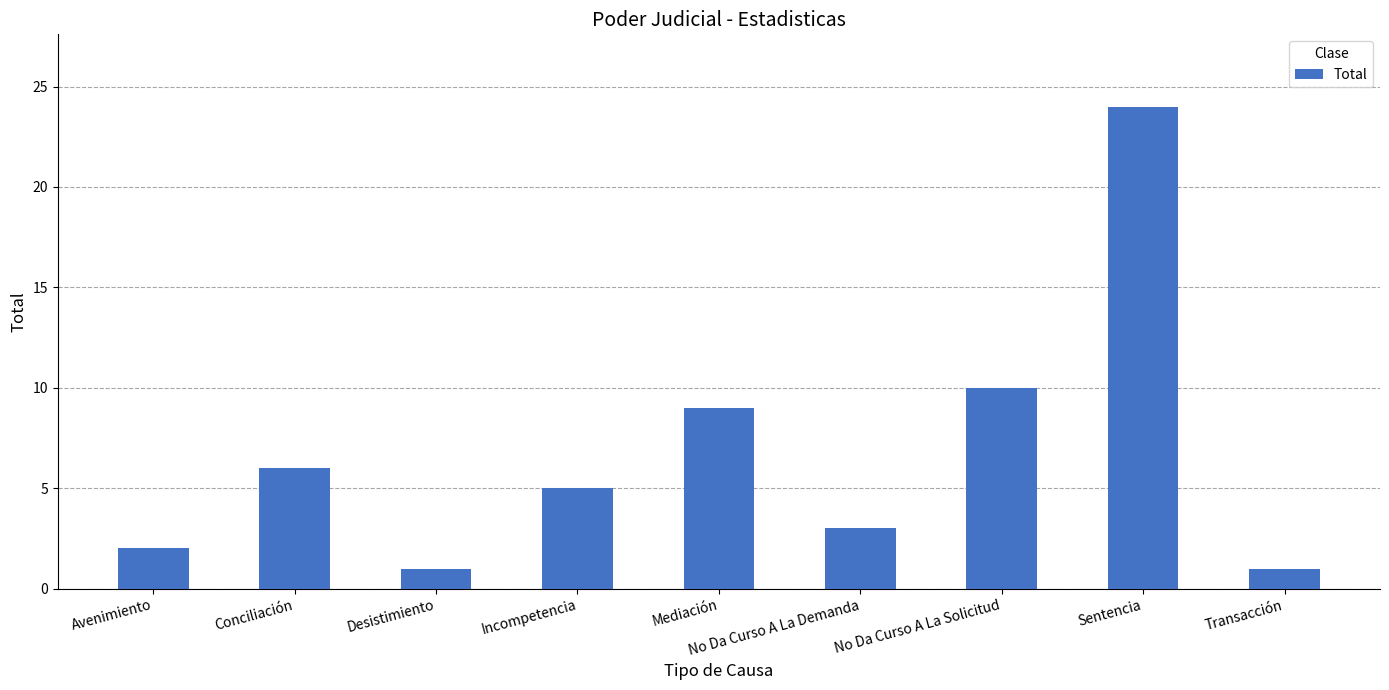

Reading left to right, transcribe all the data shown in this chart.

Avenimiento=2	Conciliación=6	Desistimiento=1	Incompetencia=5	Mediación=9	No Da Curso A La Demanda=3	No Da Curso A La Solicitud=10	Sentencia=24	Transacción=1